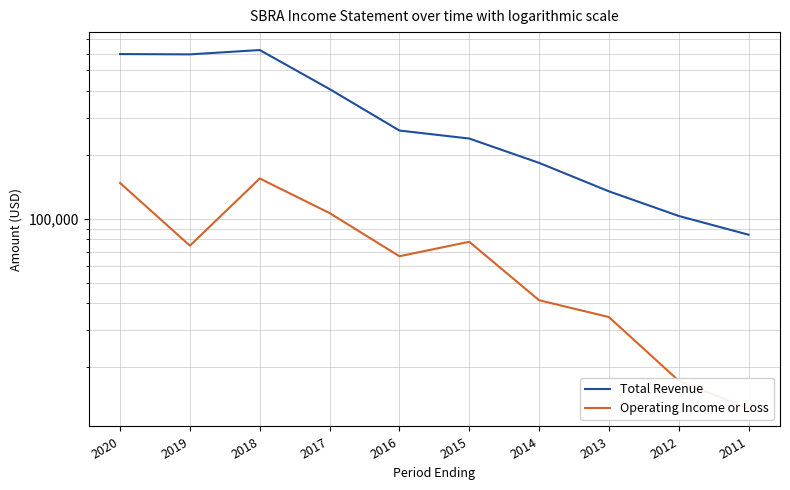

How many values in the Operating Income or Loss series are below 74800?

5